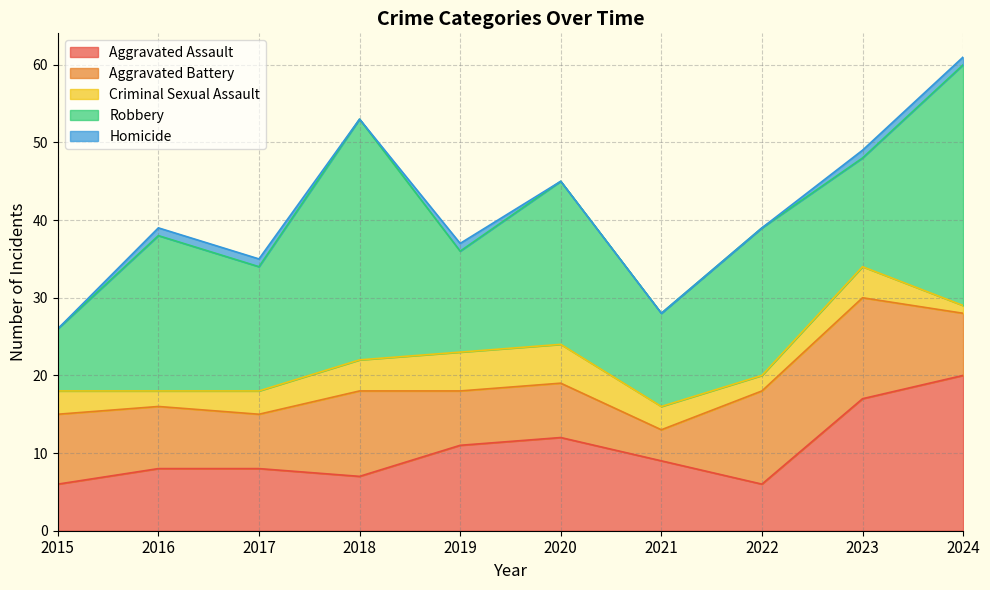

True or false: Aggravated Battery and Homicide cross at least once.

False